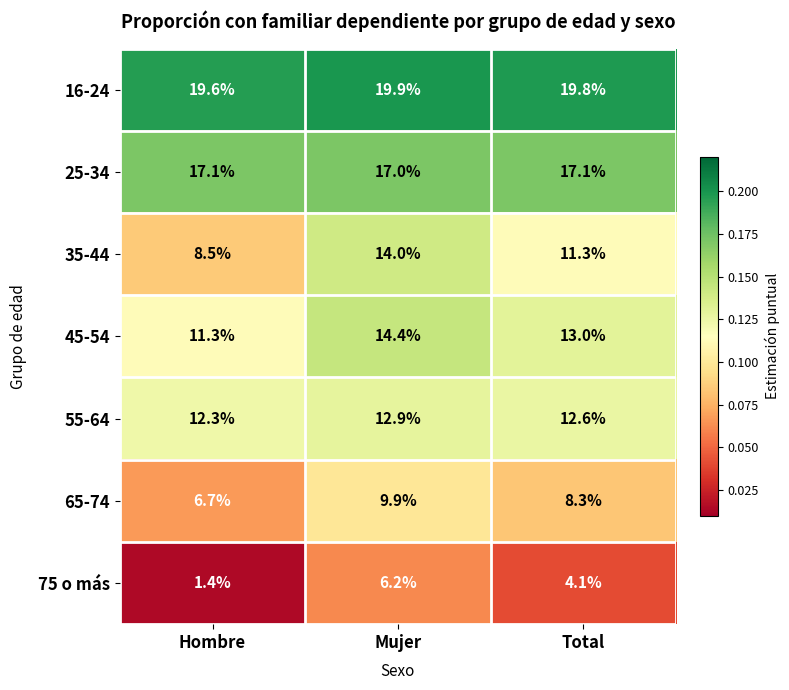

What is the sum of the 55-64 values at Mujer and Total?

25.5